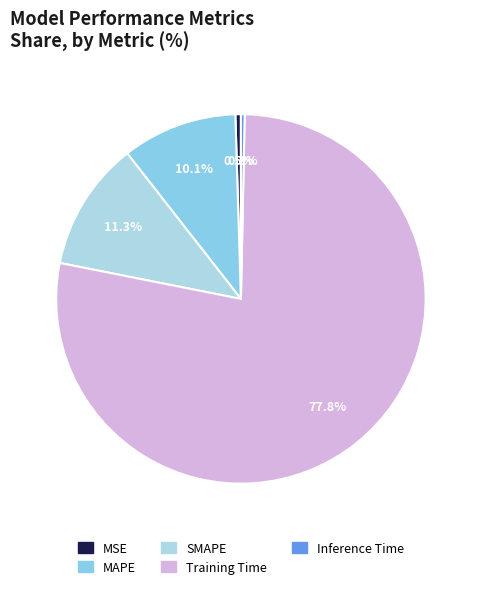

Which category has the biggest portion of the pie?

Training Time